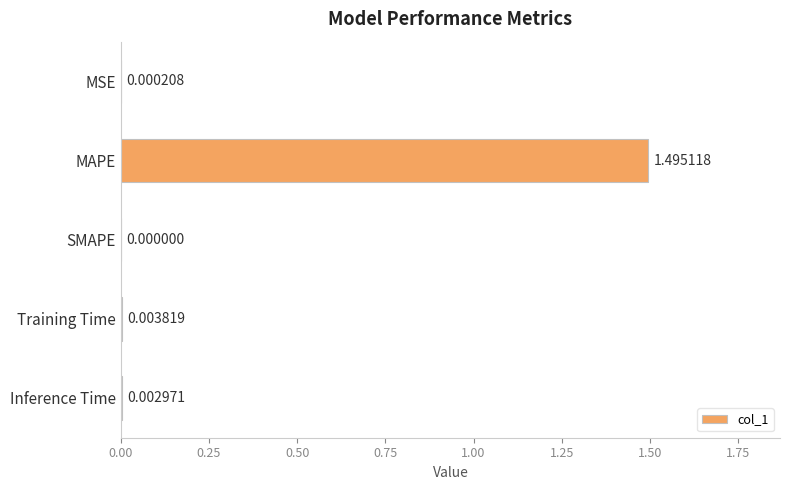

What is the sum of all values?

1.5